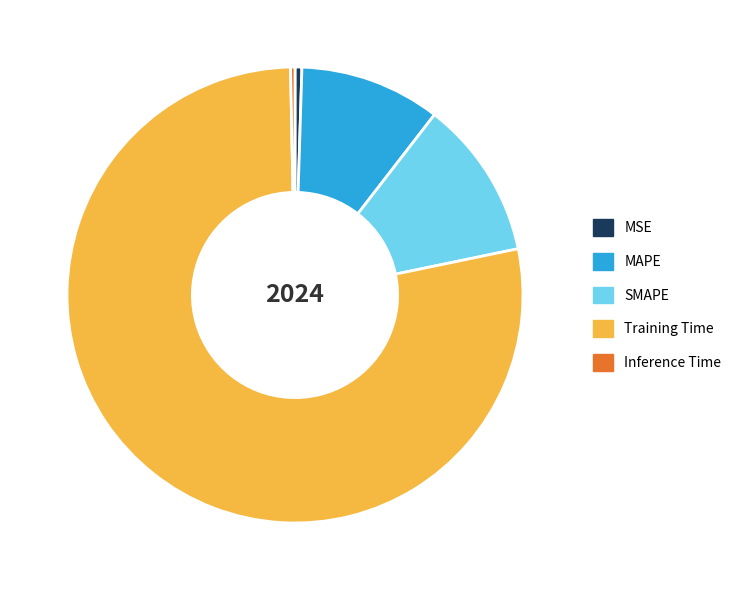

Combined, do MAPE and SMAPE account for over 50%?

No